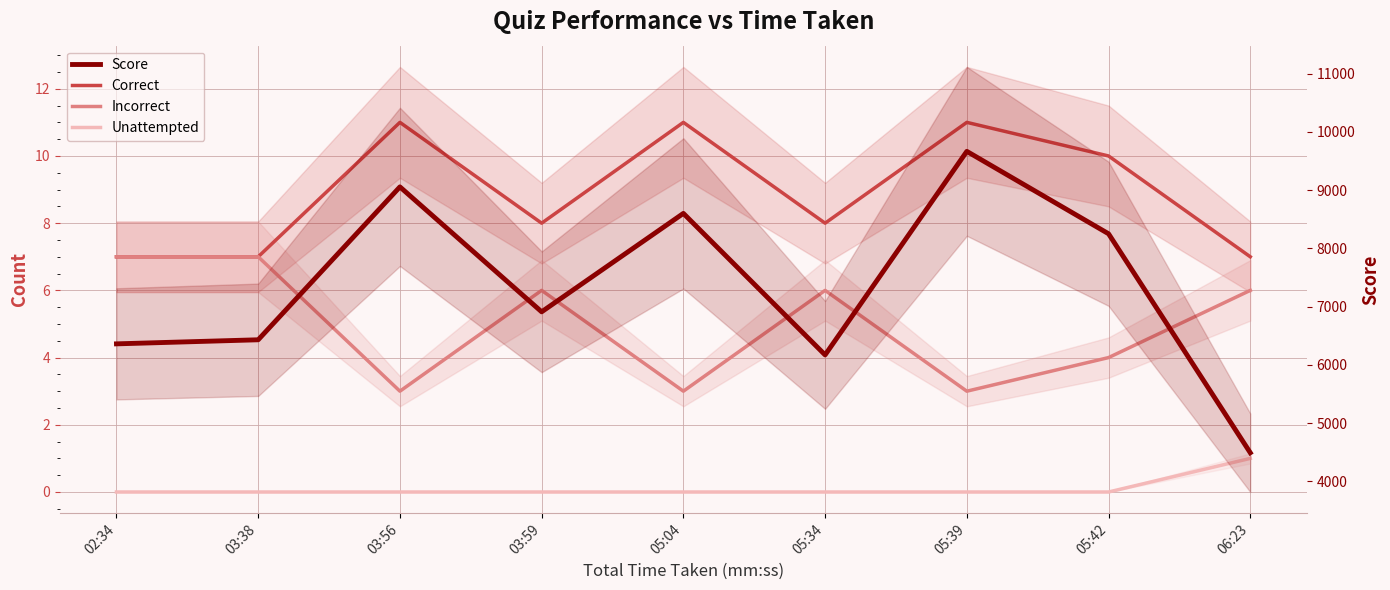

True or false: Correct has a value of 13 at 03:59.

False